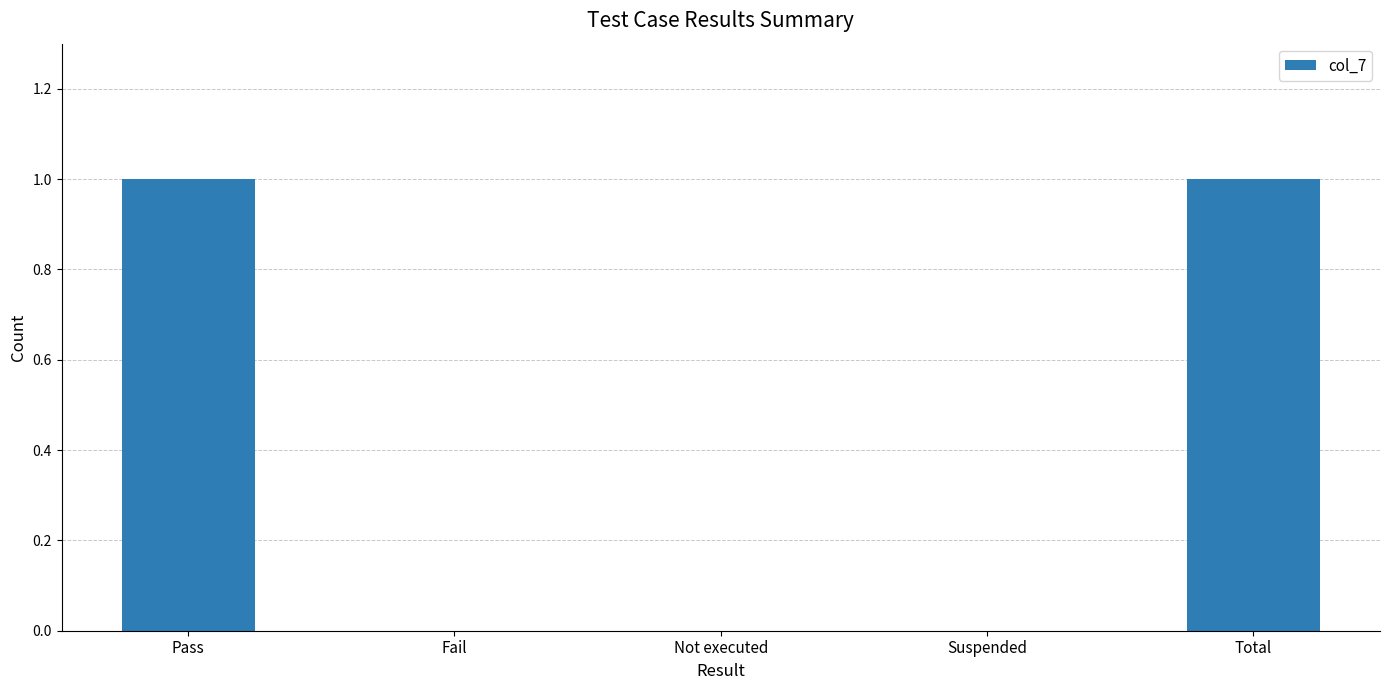

Between Pass and Suspended, which is larger?

Pass